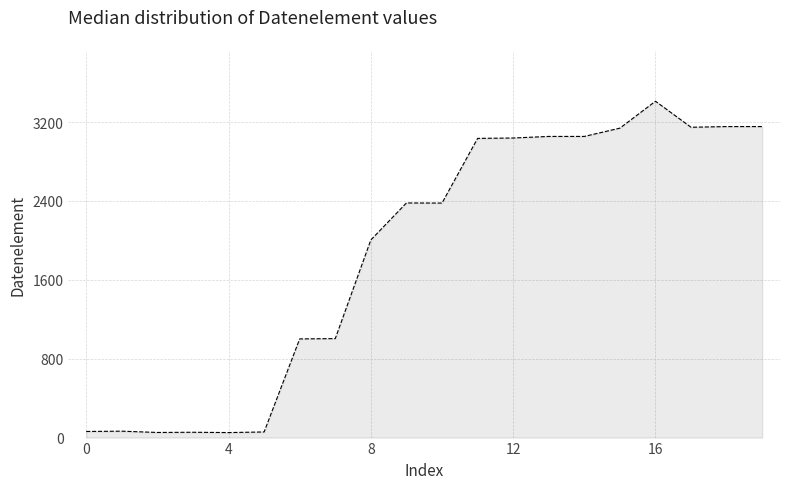

What is the difference between the maximum and minimum values?

3361